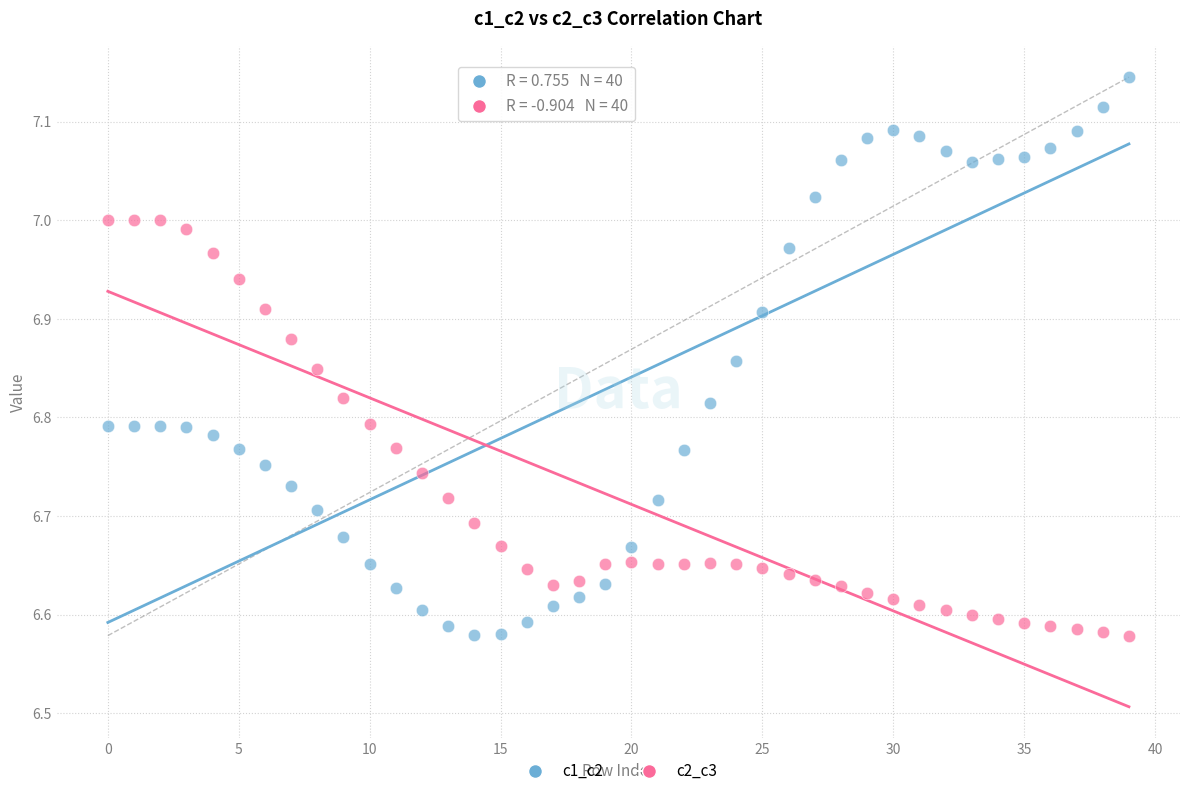

Which series has the widest spread of Y values?

c1_c2